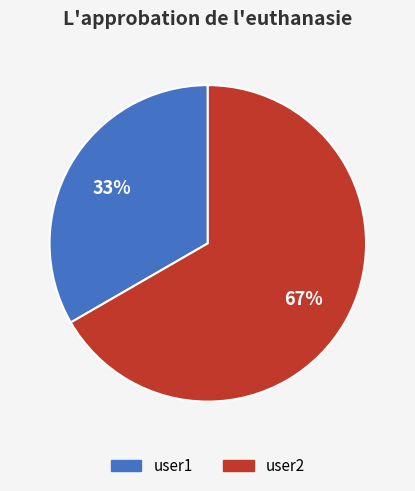

Between user1 and user2, which is larger?

user2